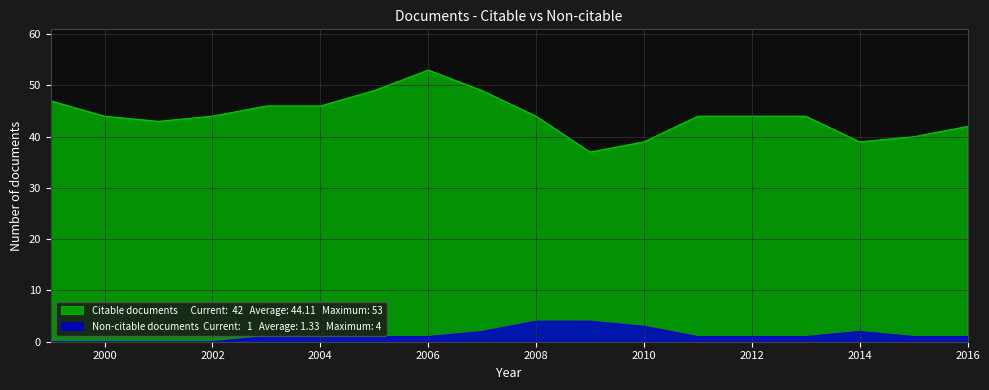

What are all the series names shown in the legend?

Citable documents, Non-citable documents